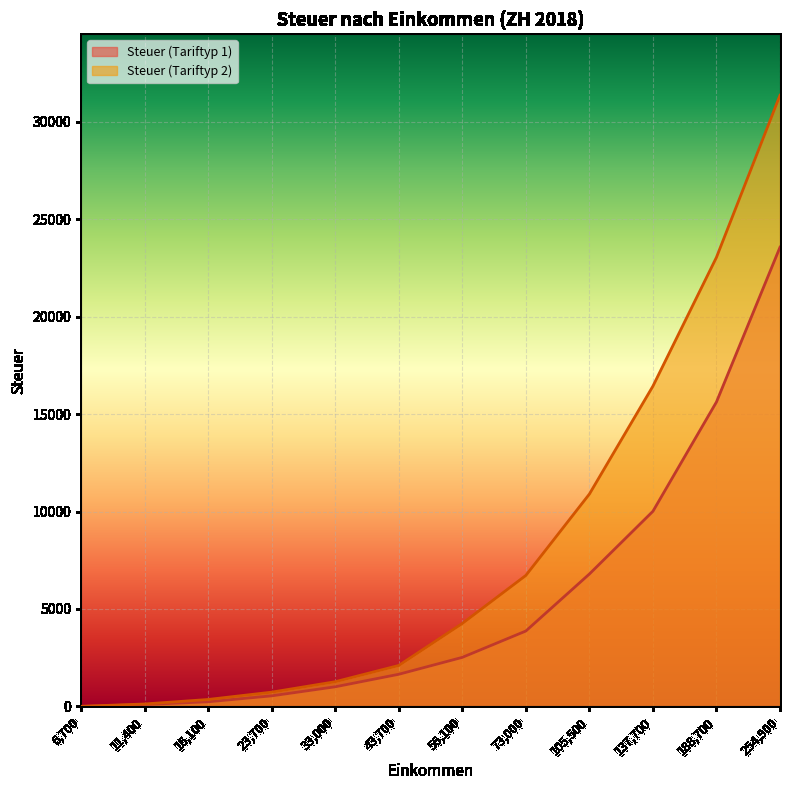

True or false: Steuer (Tariftyp 2) has more than 0 interior local peaks.

False